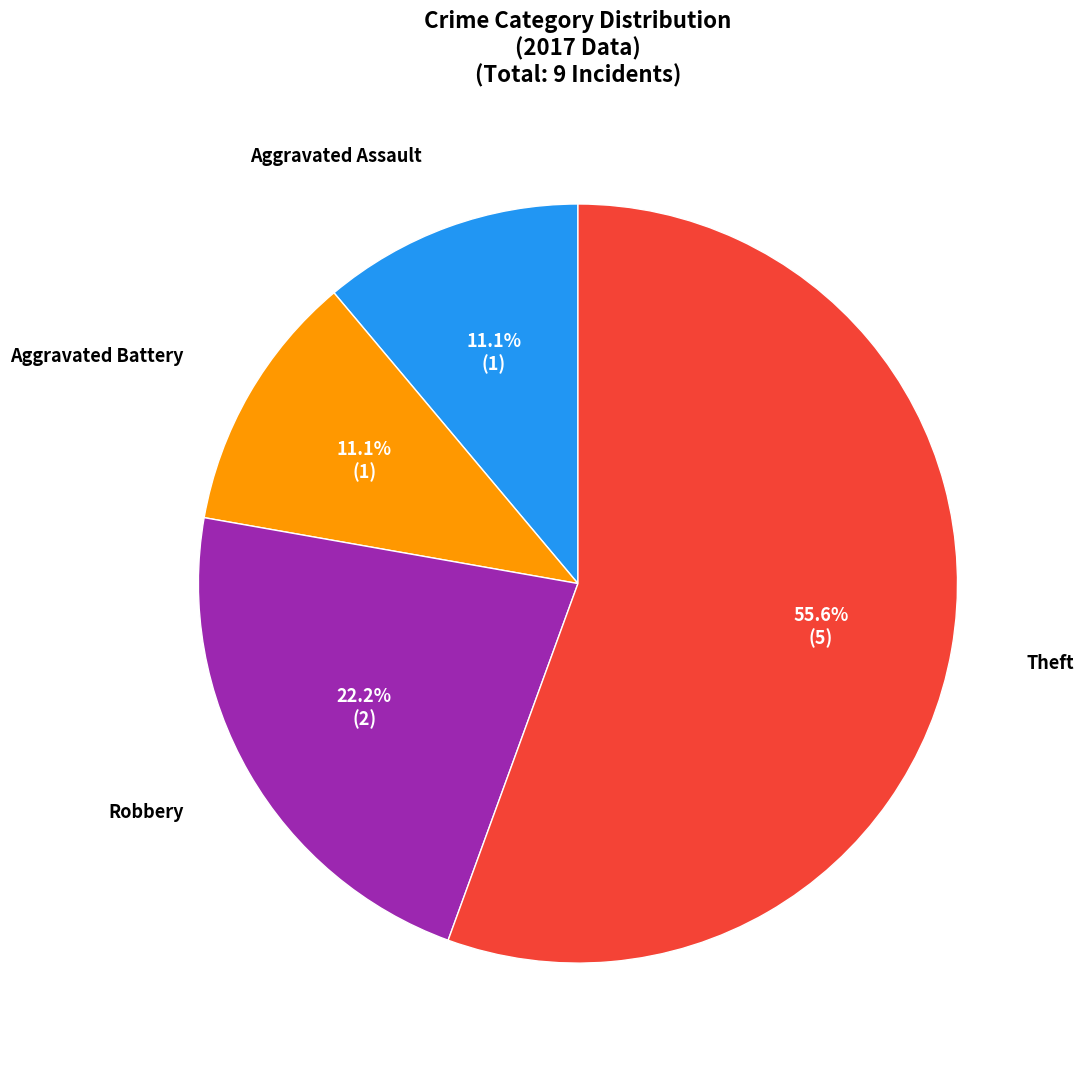

To the nearest percent, what percentage of the pie is Aggravated Battery?

11%